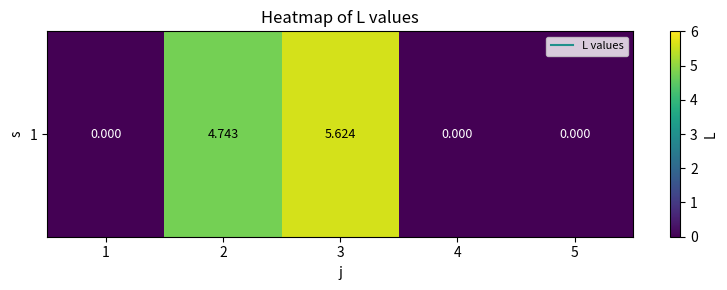

How many positive values are there?

2